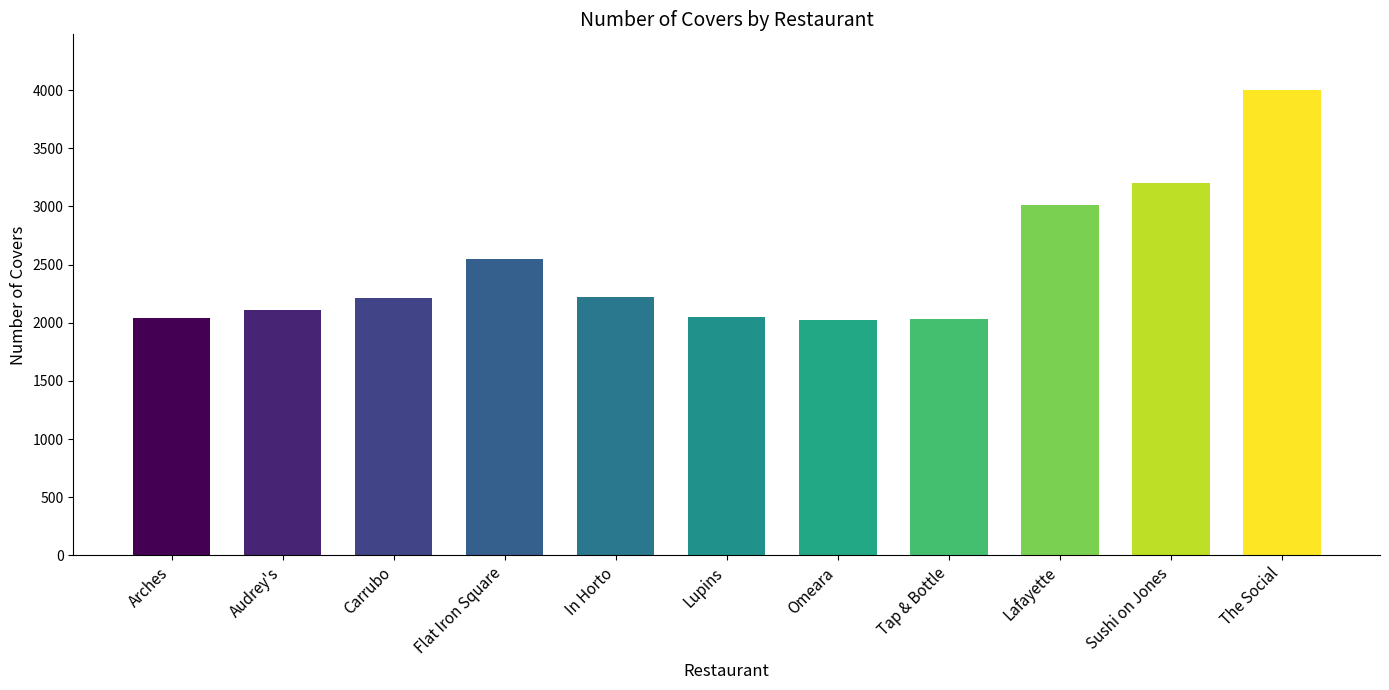

What value does the data have at Flat Iron Square?

2549